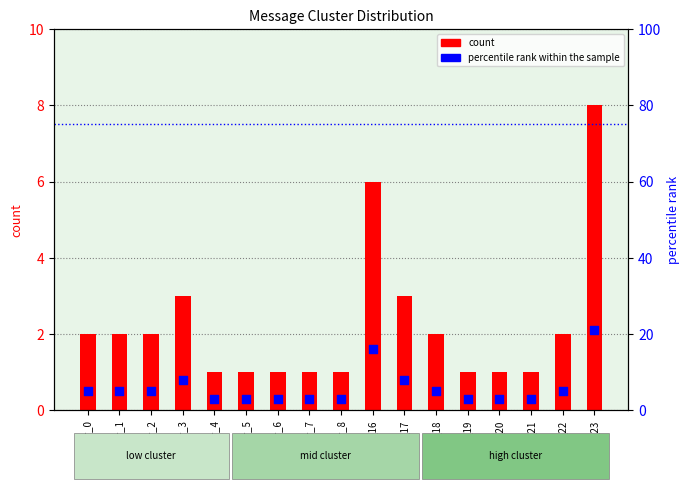

Is the value of count at cluster_22 greater than the value of percentile rank within the sample at cluster_21?

No